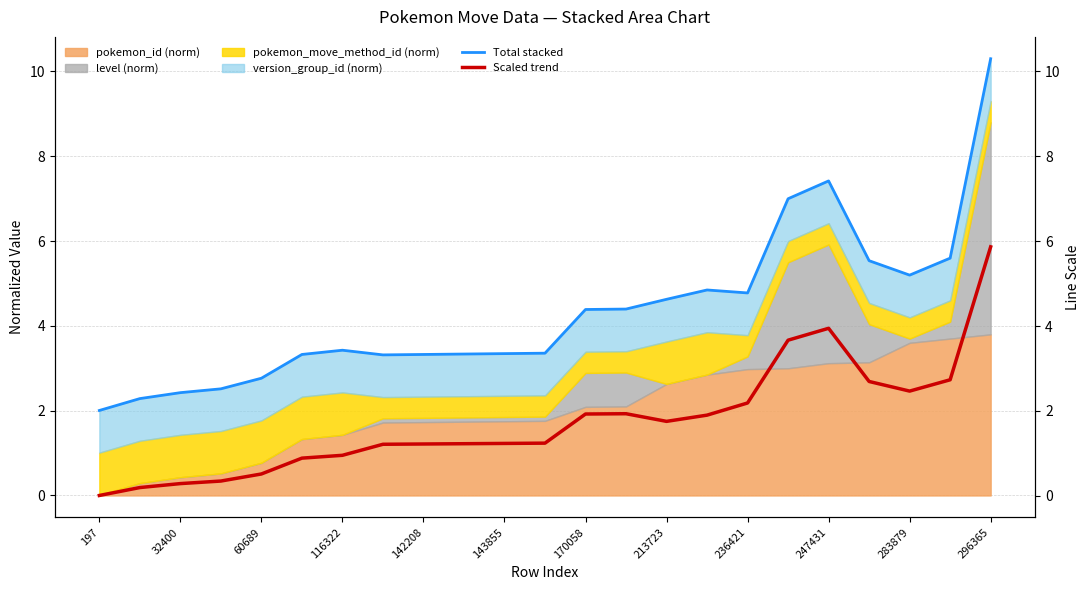

Does the chart display data point markers on the line(s)?

No